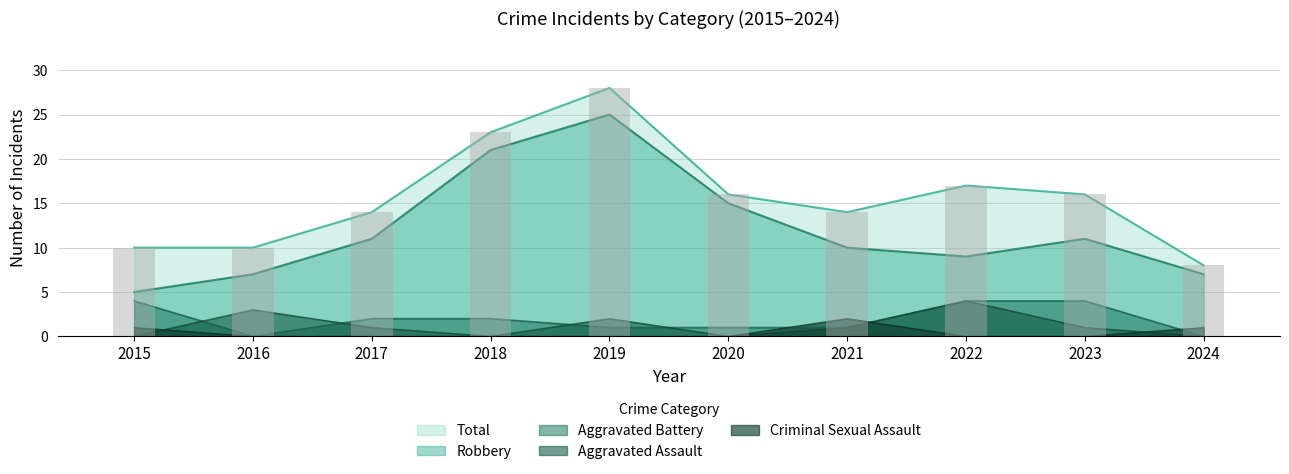

Between 2024 and 2023, which is larger?

2023